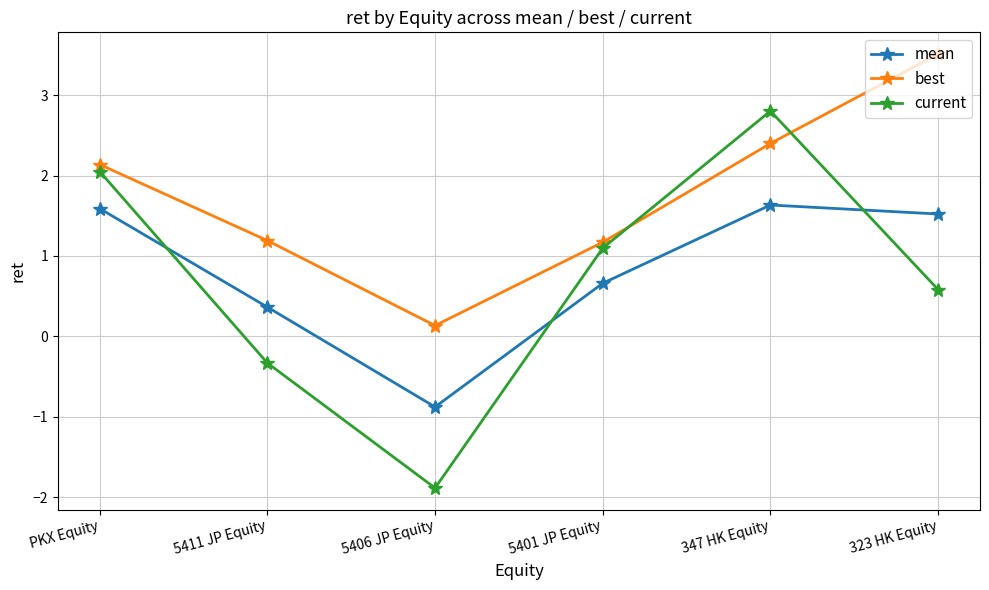

How many negative values does the mean series have?

1